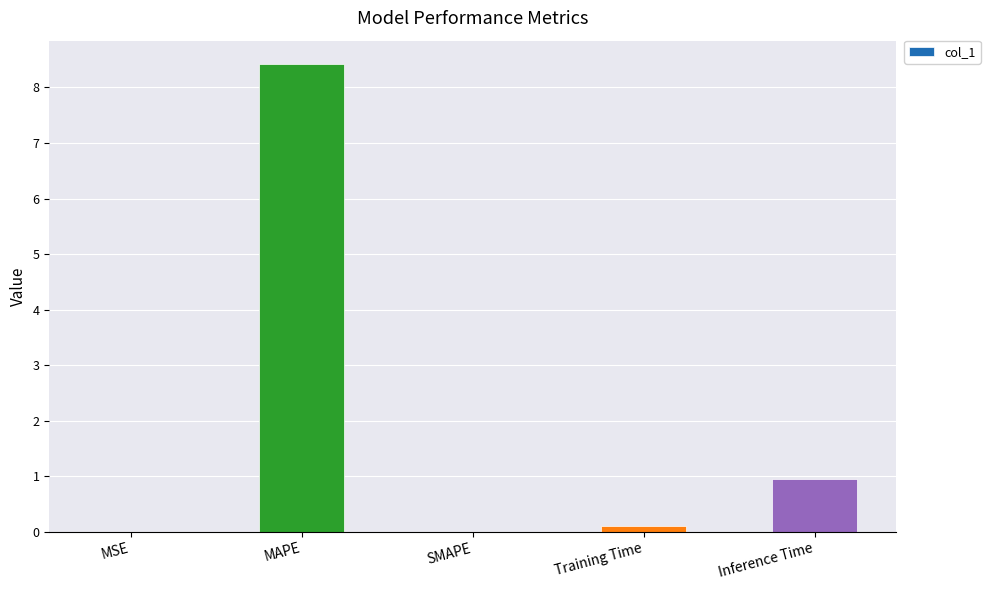

Which has a higher value, SMAPE or MAPE?

MAPE